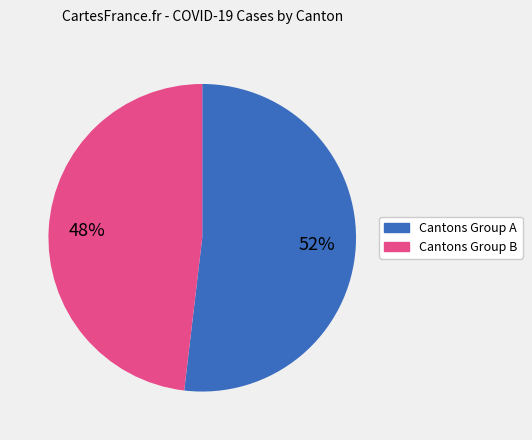

Is there any slice that represents more than half of the pie?

Yes